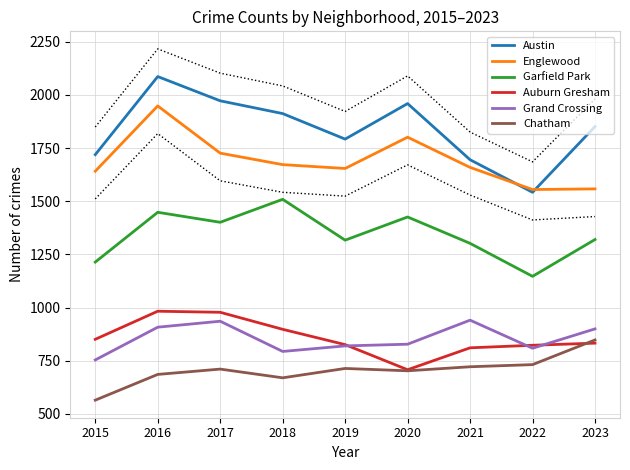

Is this an area chart (filled region under the line)?

No